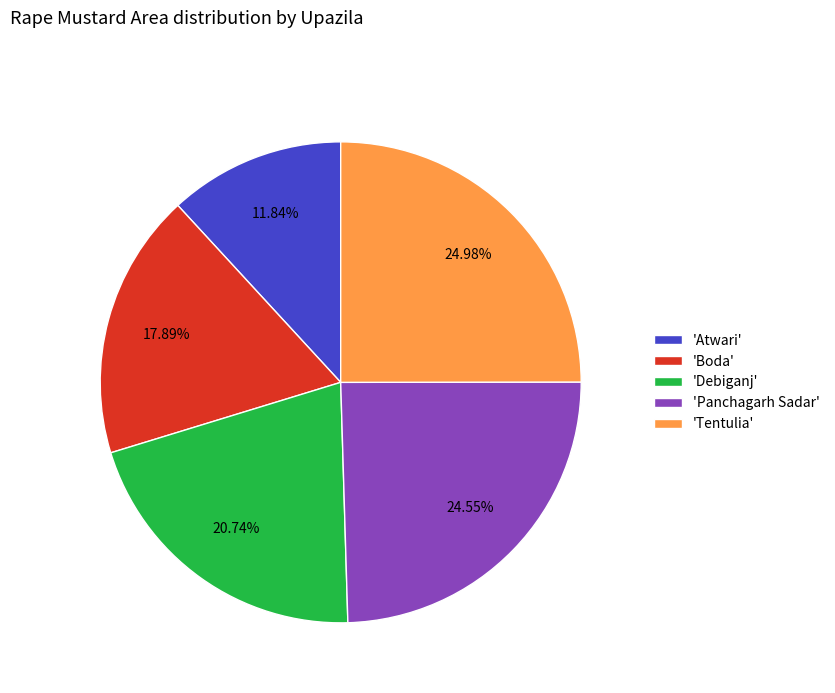

How many segments does this pie chart have?

5